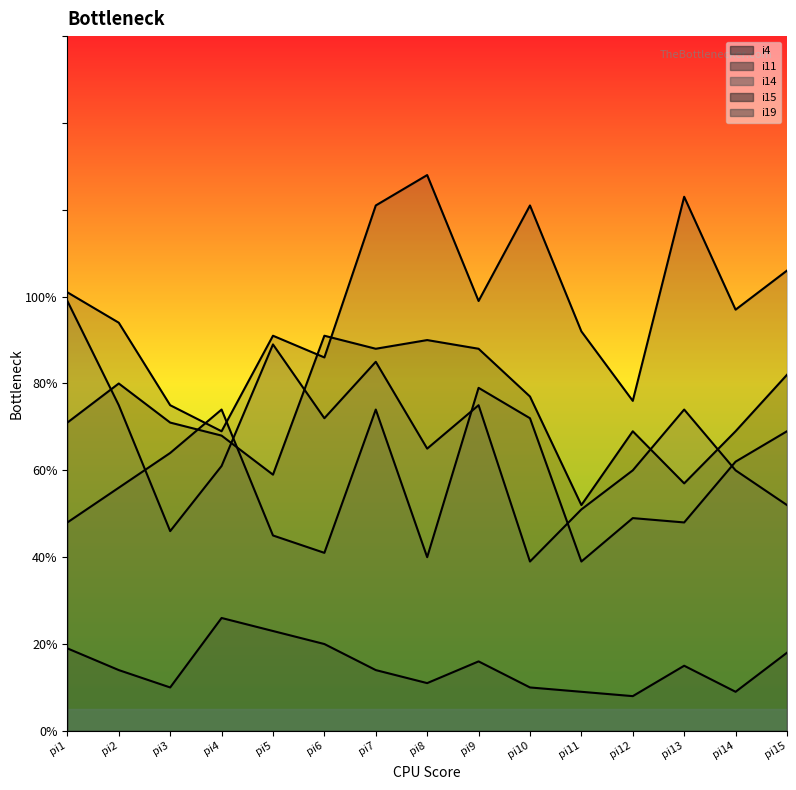

Reading left to right, extract all data points from this chart.

i4: pi1=71	pi2=80	pi3=71	pi4=68	pi5=59	pi6=91	pi7=88	pi8=90	pi9=88	pi10=77	pi11=52	pi12=69	pi13=57	pi14=69	pi15=82
i11: pi1=19	pi2=14	pi3=10	pi4=26	pi5=23	pi6=20	pi7=14	pi8=11	pi9=16	pi10=10	pi11=9	pi12=8	pi13=15	pi14=9	pi15=18
i14: pi1=99	pi2=75	pi3=46	pi4=61	pi5=89	pi6=72	pi7=85	pi8=65	pi9=75	pi10=39	pi11=51	pi12=60	pi13=74	pi14=60	pi15=52
i15: pi1=101	pi2=94	pi3=75	pi4=69	pi5=91	pi6=86	pi7=121	pi8=128	pi9=99	pi10=121	pi11=92	pi12=76	pi13=123	pi14=97	pi15=106
i19: pi1=48	pi2=56	pi3=64	pi4=74	pi5=45	pi6=41	pi7=74	pi8=40	pi9=79	pi10=72	pi11=39	pi12=49	pi13=48	pi14=62	pi15=69